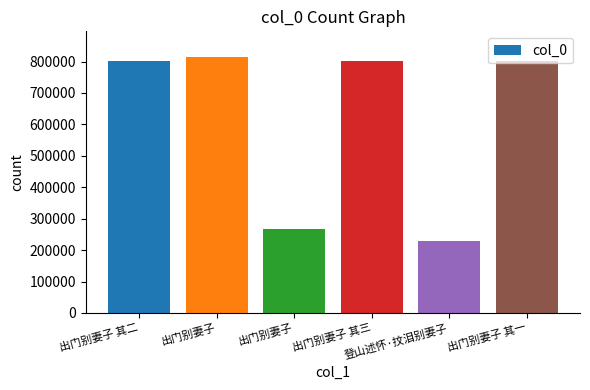

What is the approximate value at 登山述怀·抆泪别妻子?

228516